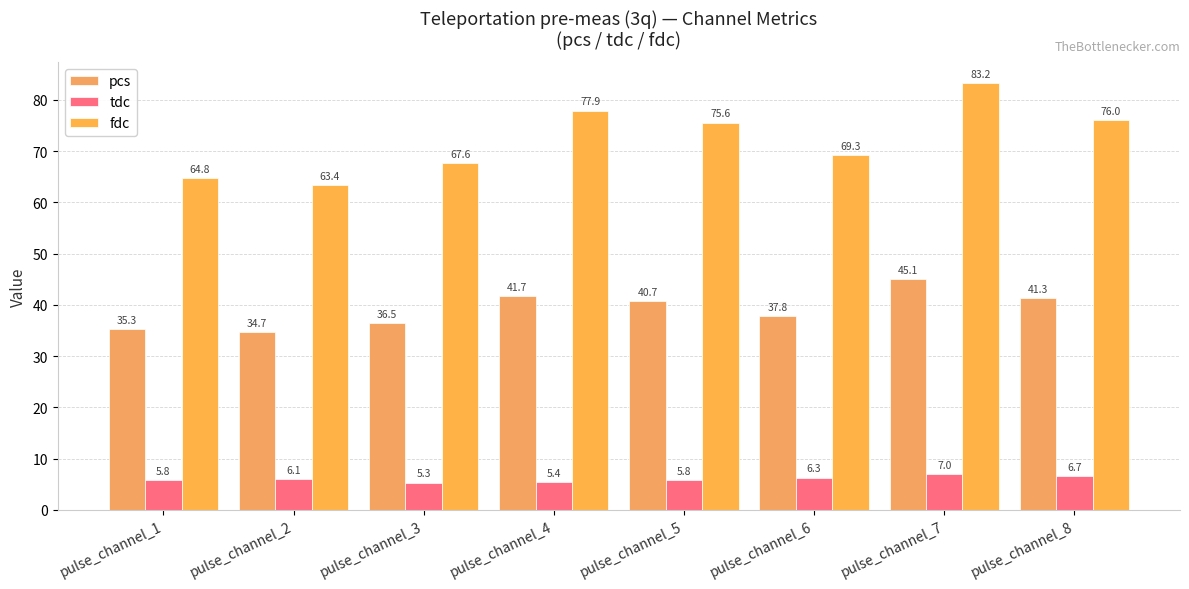

How many bars are there in each group?

3